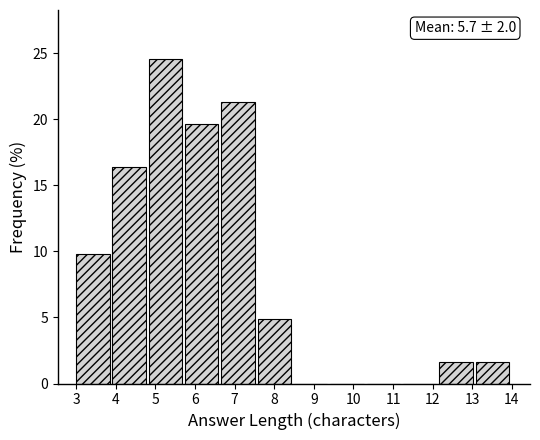

Which range on the x-axis has the tallest bar?

4.8 to 5.8